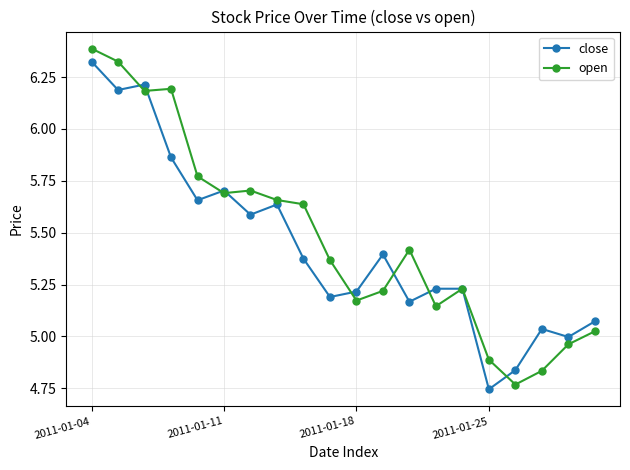

What is the maximum value for open?

6.4